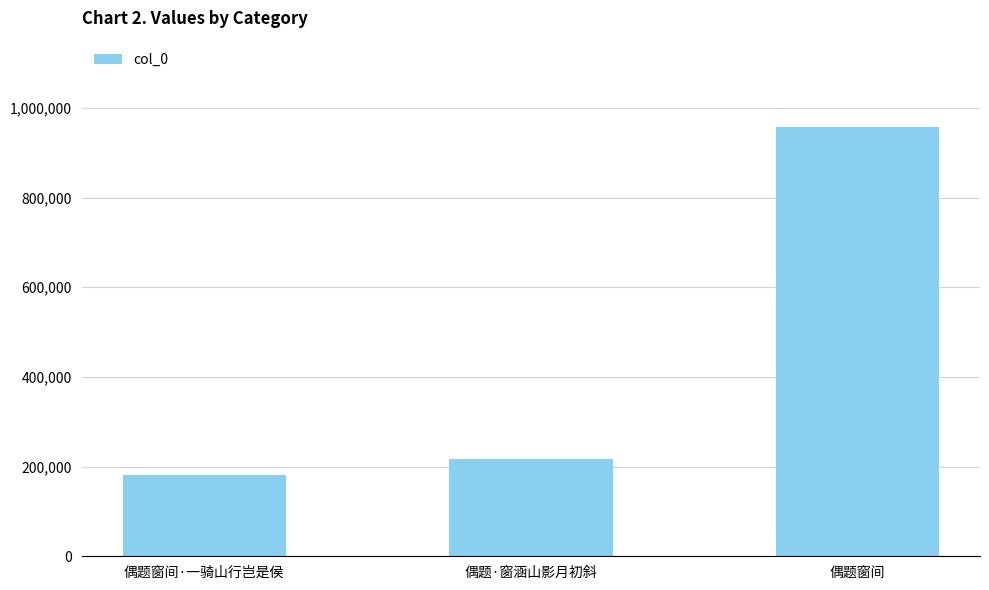

How many series are shown in this chart?

1